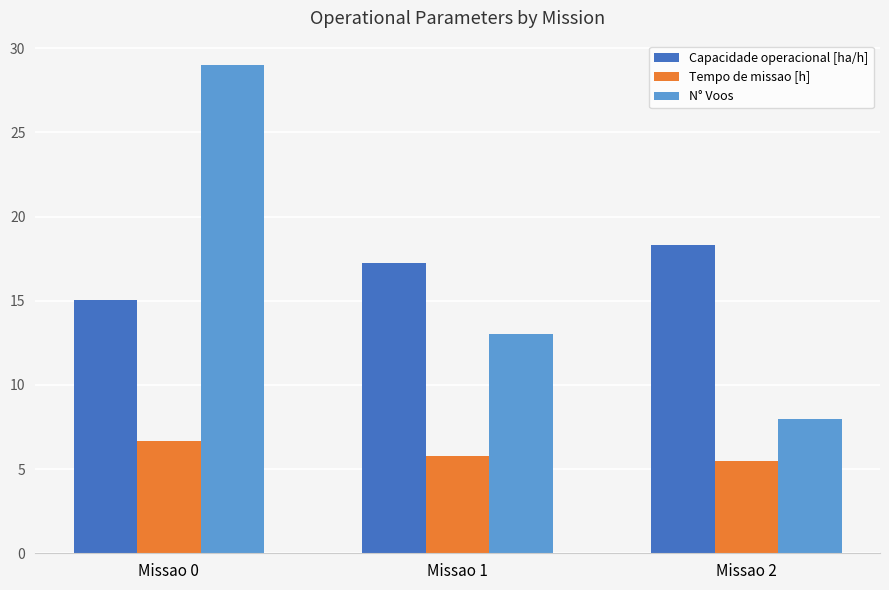

True or false: N° Voos has a value of 13.0 at Missao 1.

True